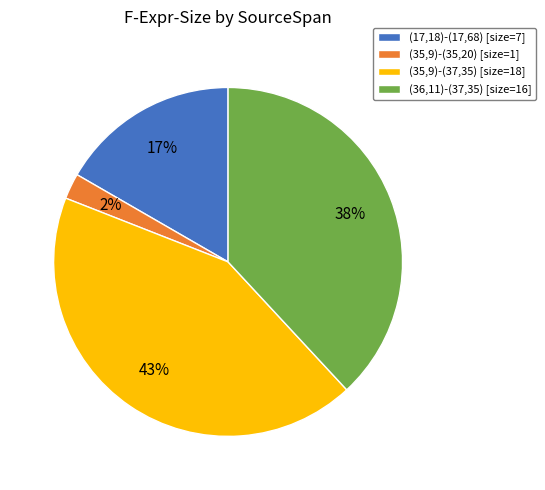

Which slice is the smallest?

(35,9)-(35,20)